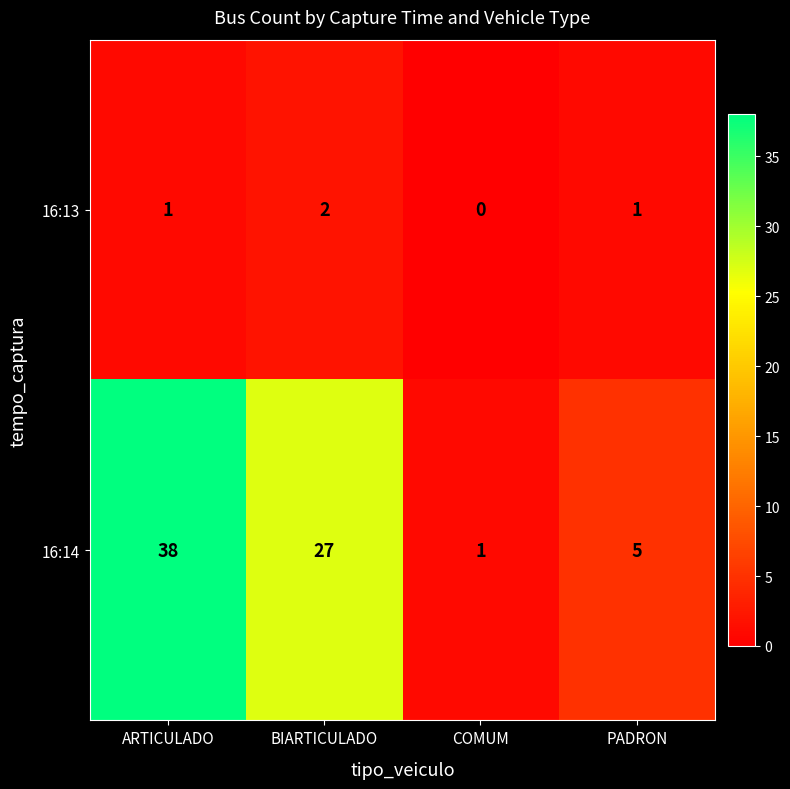

What is the difference between the highest and lowest values at BIARTICULADO?

25